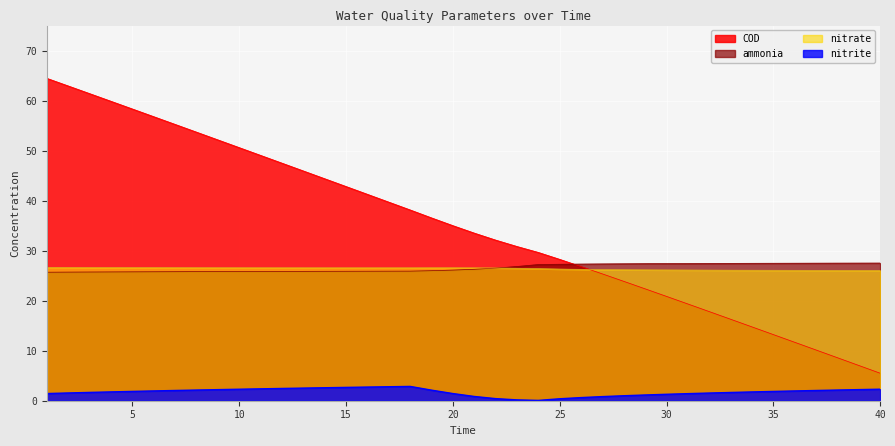

What value does the nitrite series have at 16?

2.7